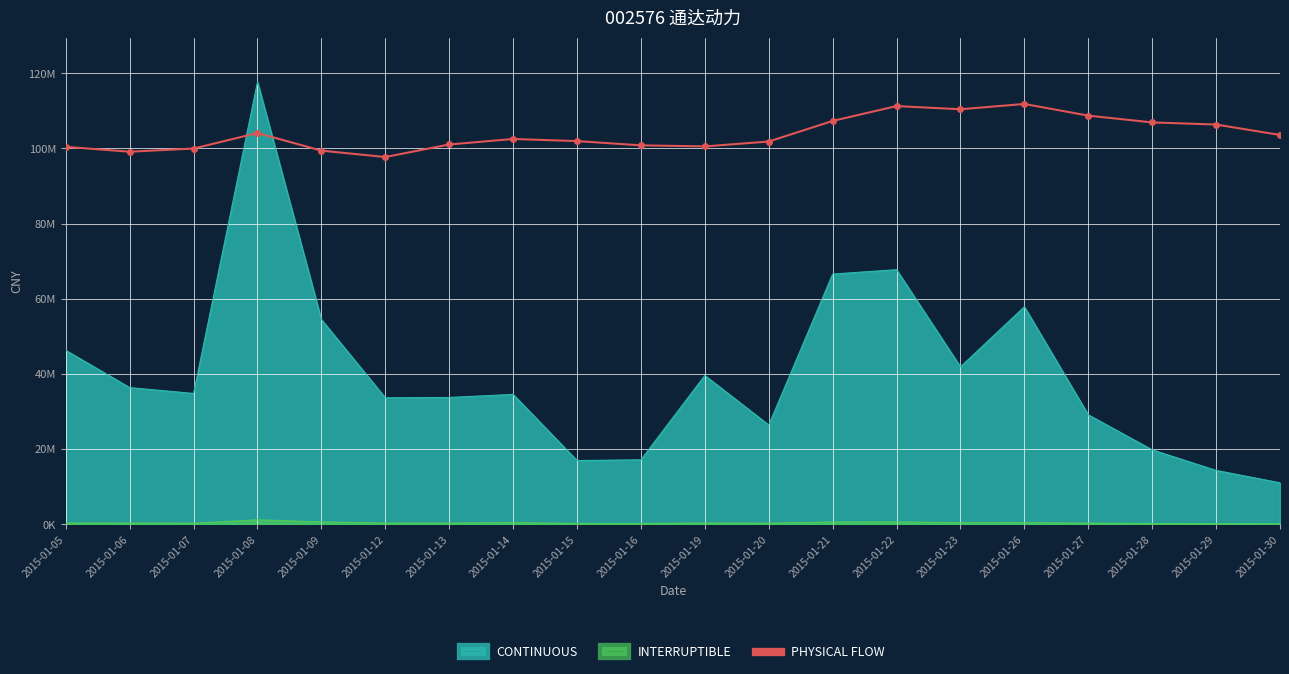

What is the average value?

103780727.0